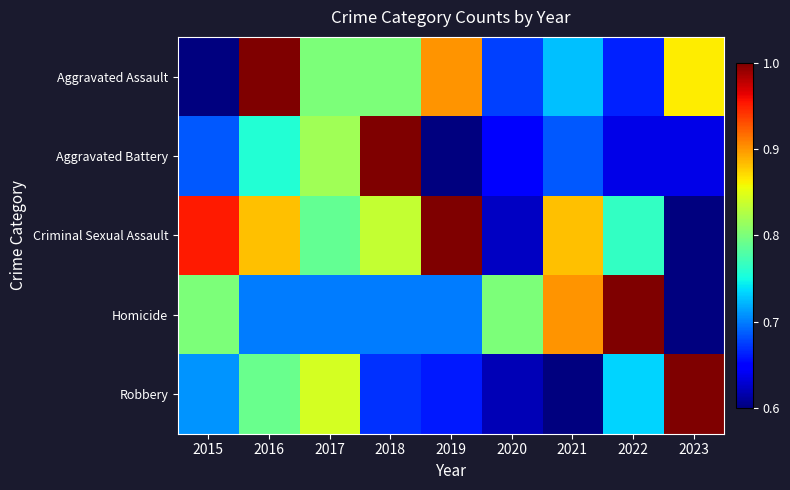

Which category has the highest value across all series?

2016